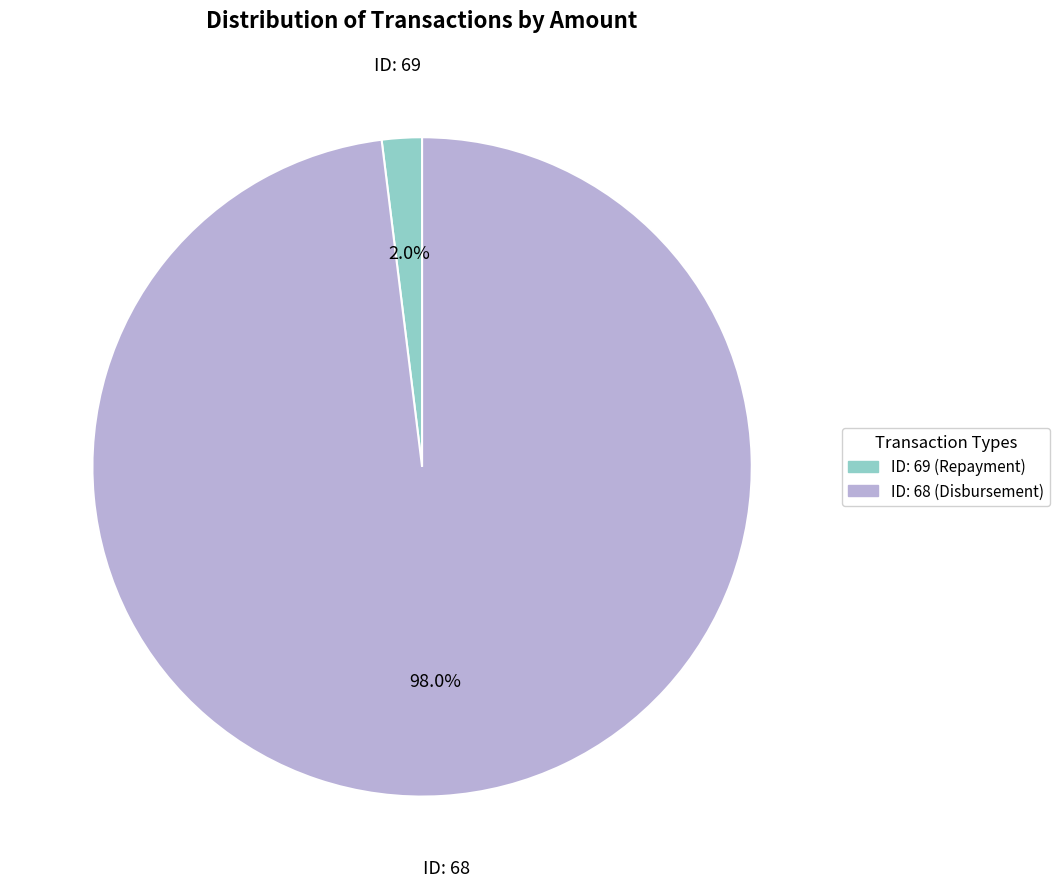

To the nearest percent, what is the average slice percentage?

50%